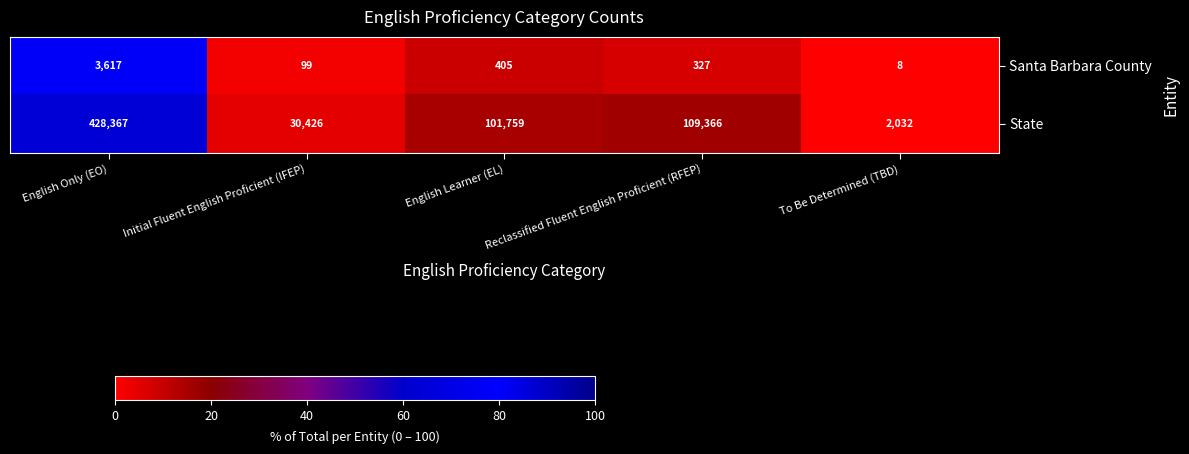

The value of Santa Barbara County at English Learner (EL) is 594. True or false?

False